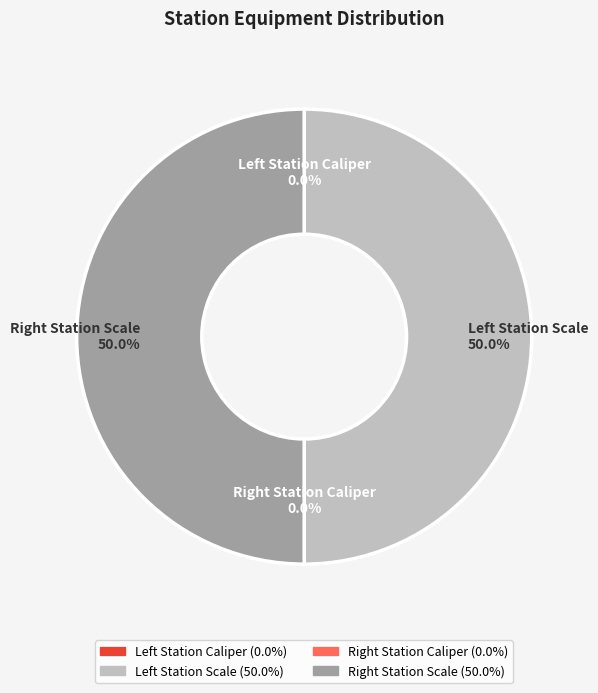

How many slices are in this pie chart?

4